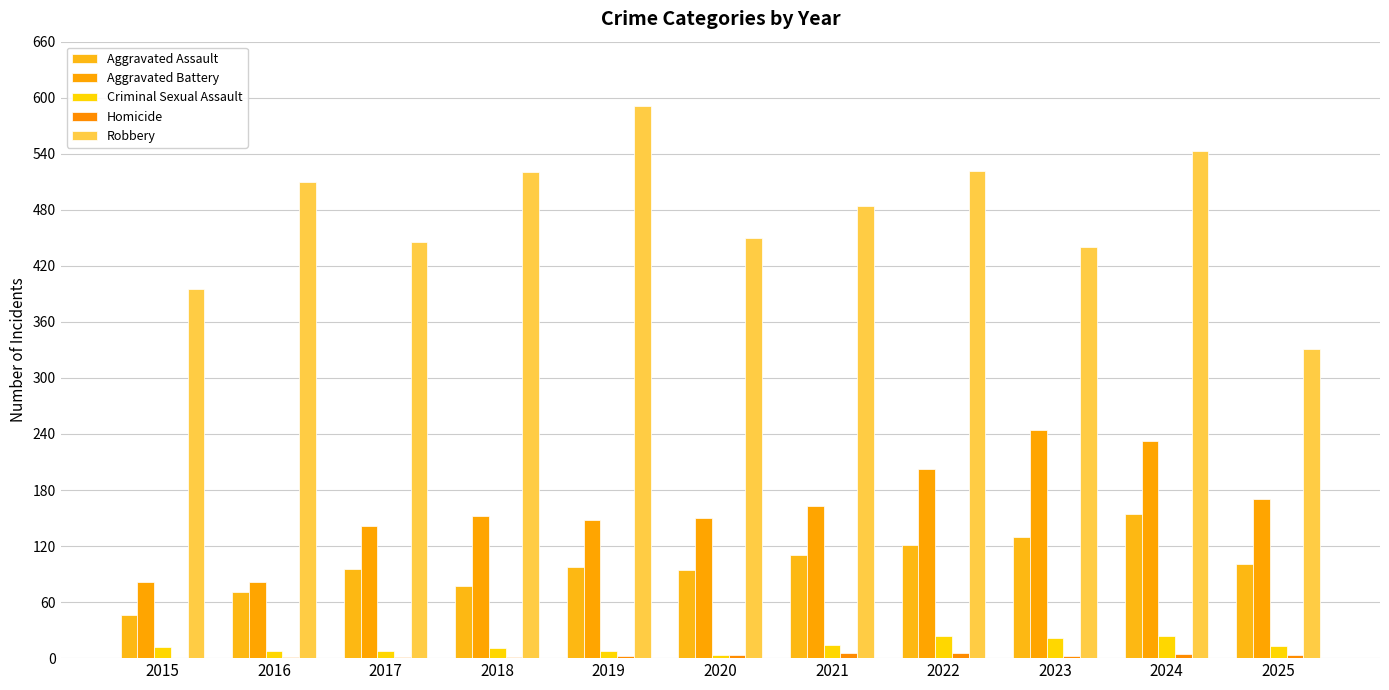

What is the approximate value of Aggravated Battery at 2020?

150